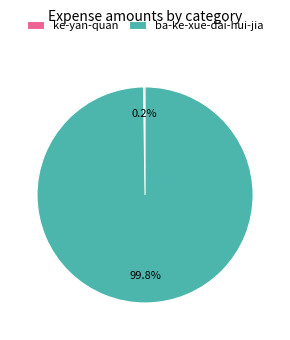

What is the majority slice?

ba-ke-xue-dai-hui-jia